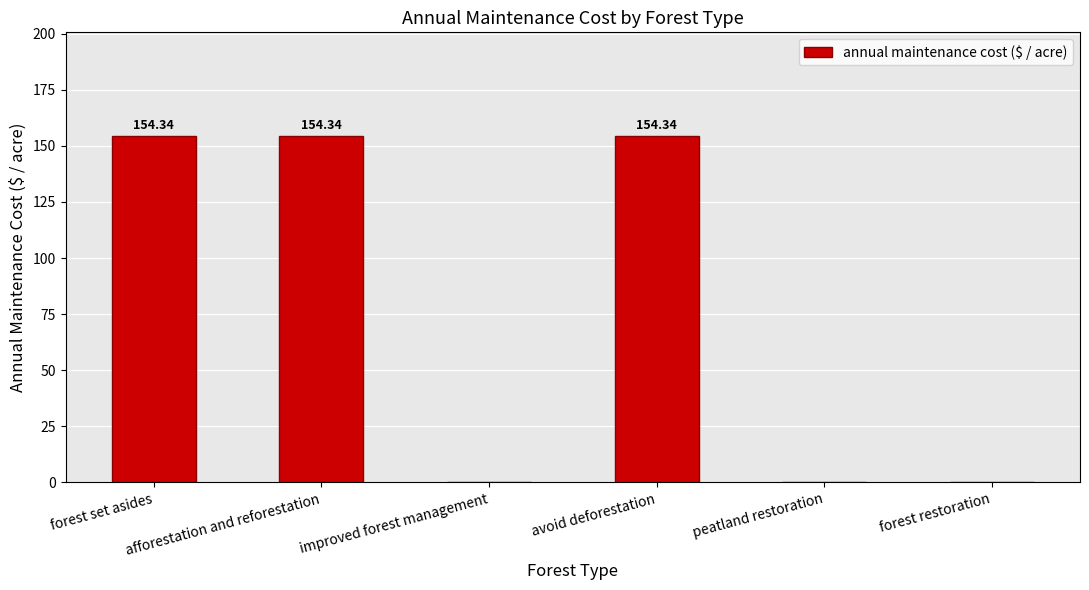

The value at forest set asides is 222.1. True or false?

False